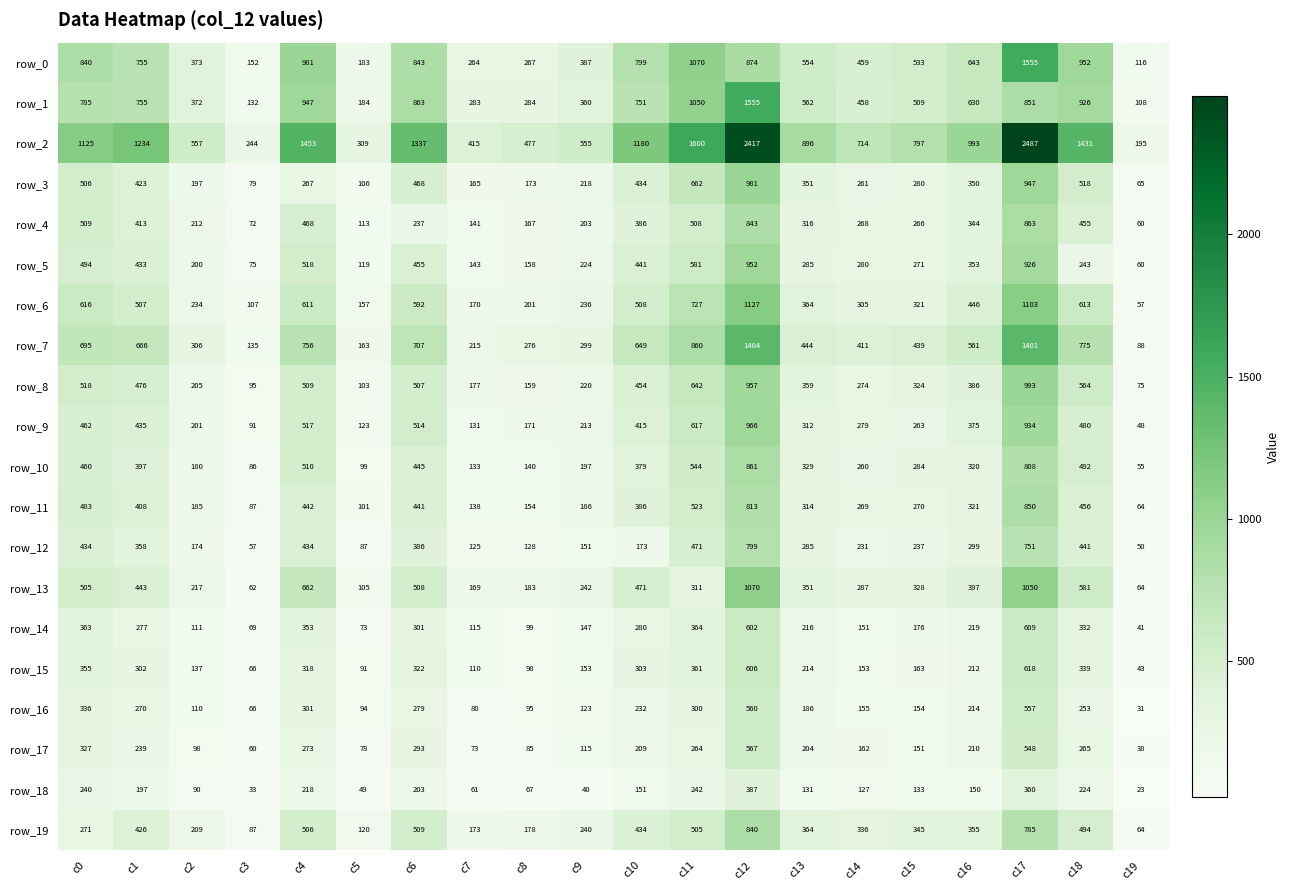

What is the minimum value shown in the chart?

23